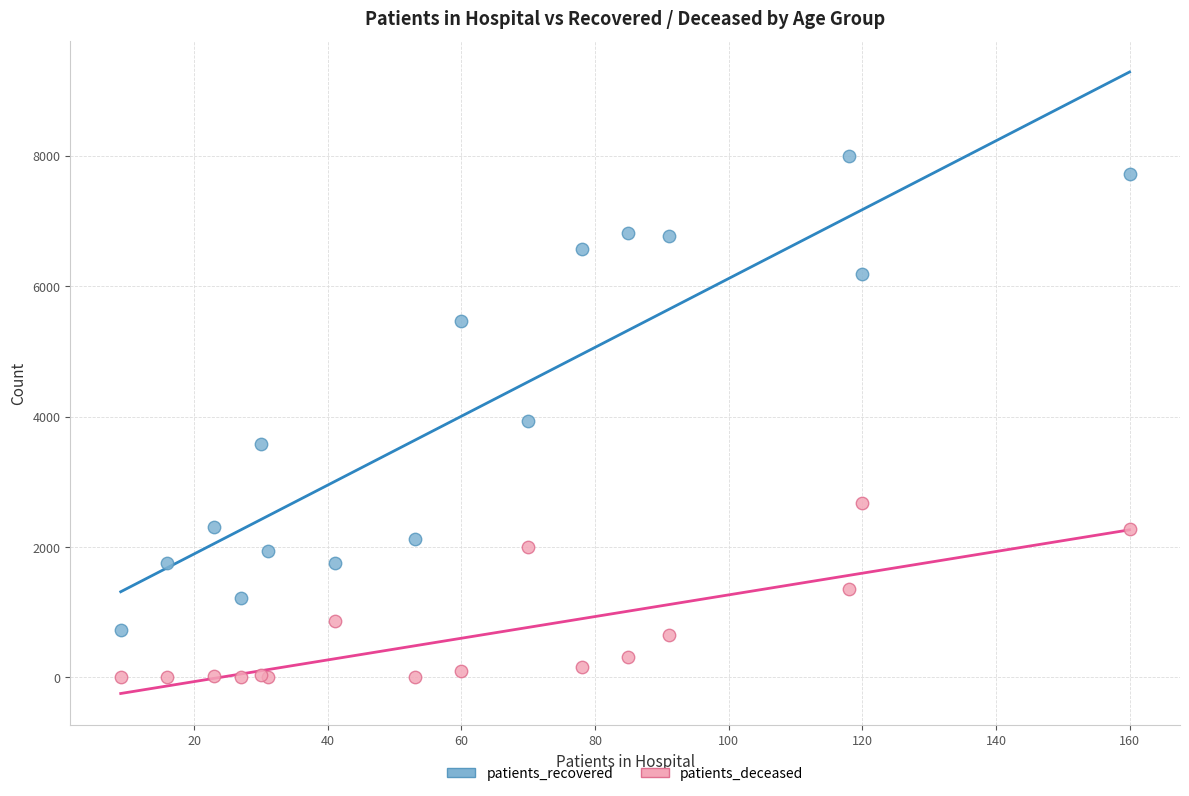

Which series contains the lowest Y value?

patients_deceased